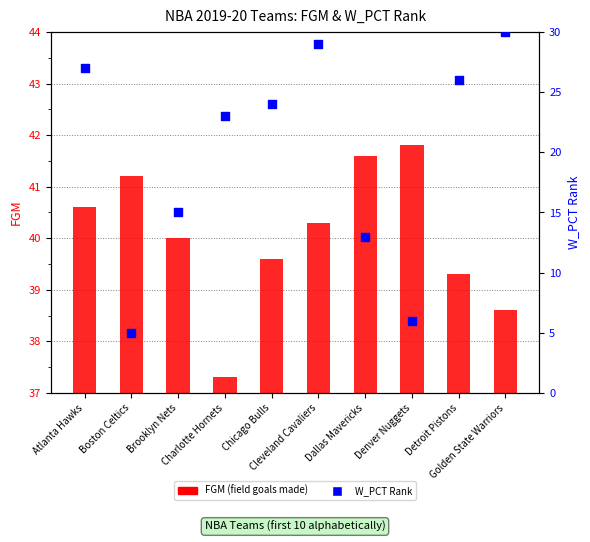

Which series has the largest total across all categories?

FGM (field goals made)